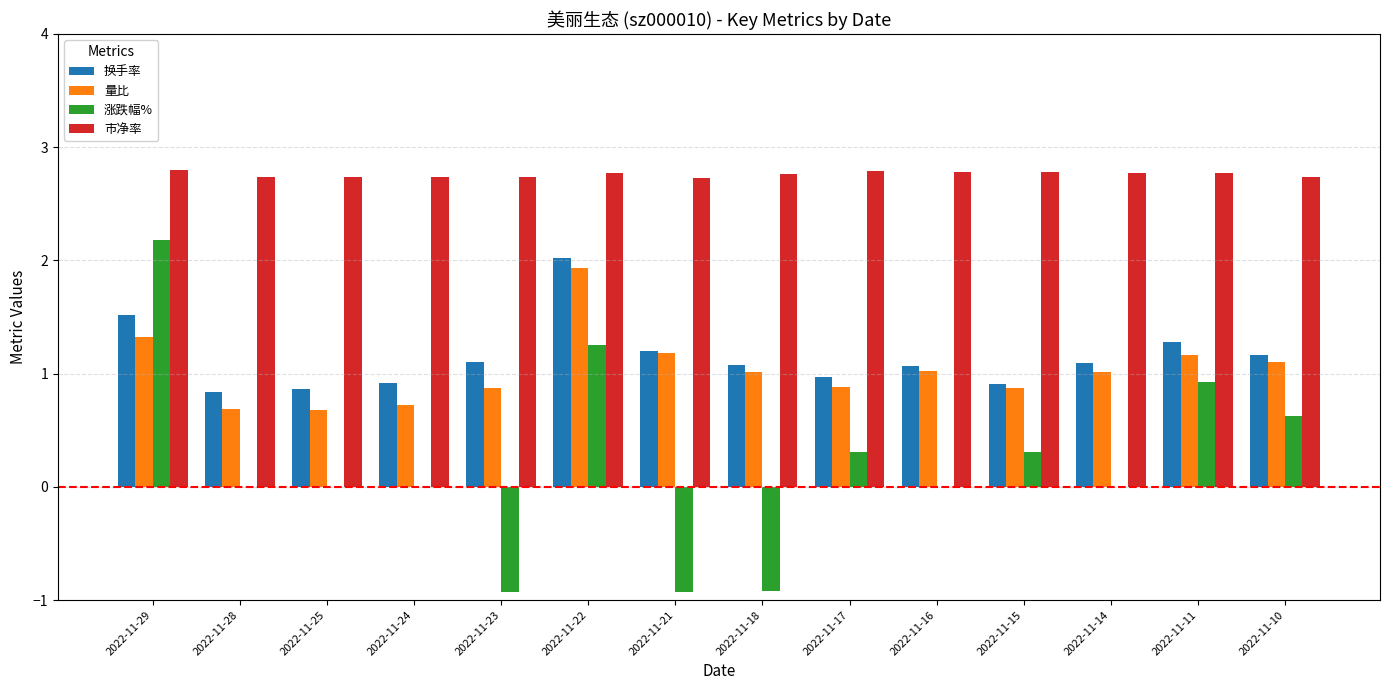

Which series has the largest total across all categories?

市净率